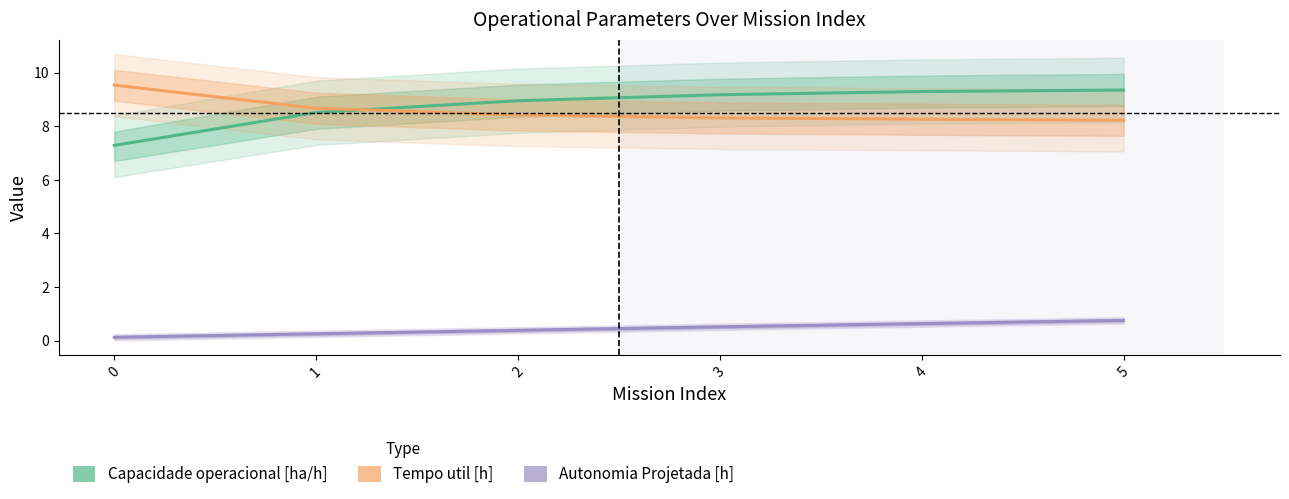

True or false: Capacidade operacional [ha/h] has more than 0 points higher than both neighbors.

False